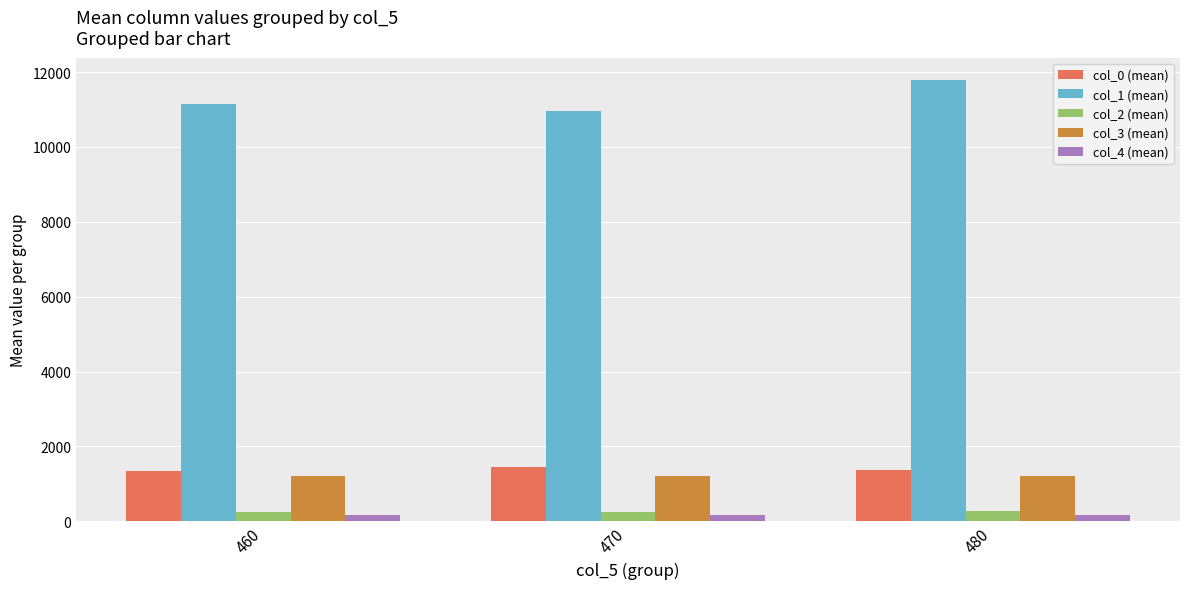

What value does the col_0 (mean) series have at 480?

1380.0